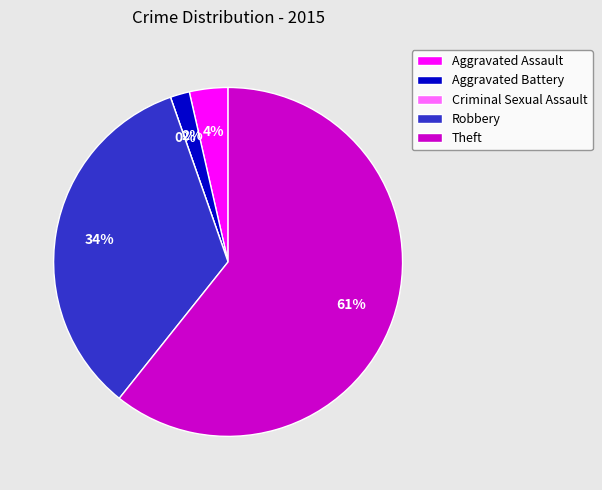

What percentage is the Theft slice, to the nearest percent?

61%